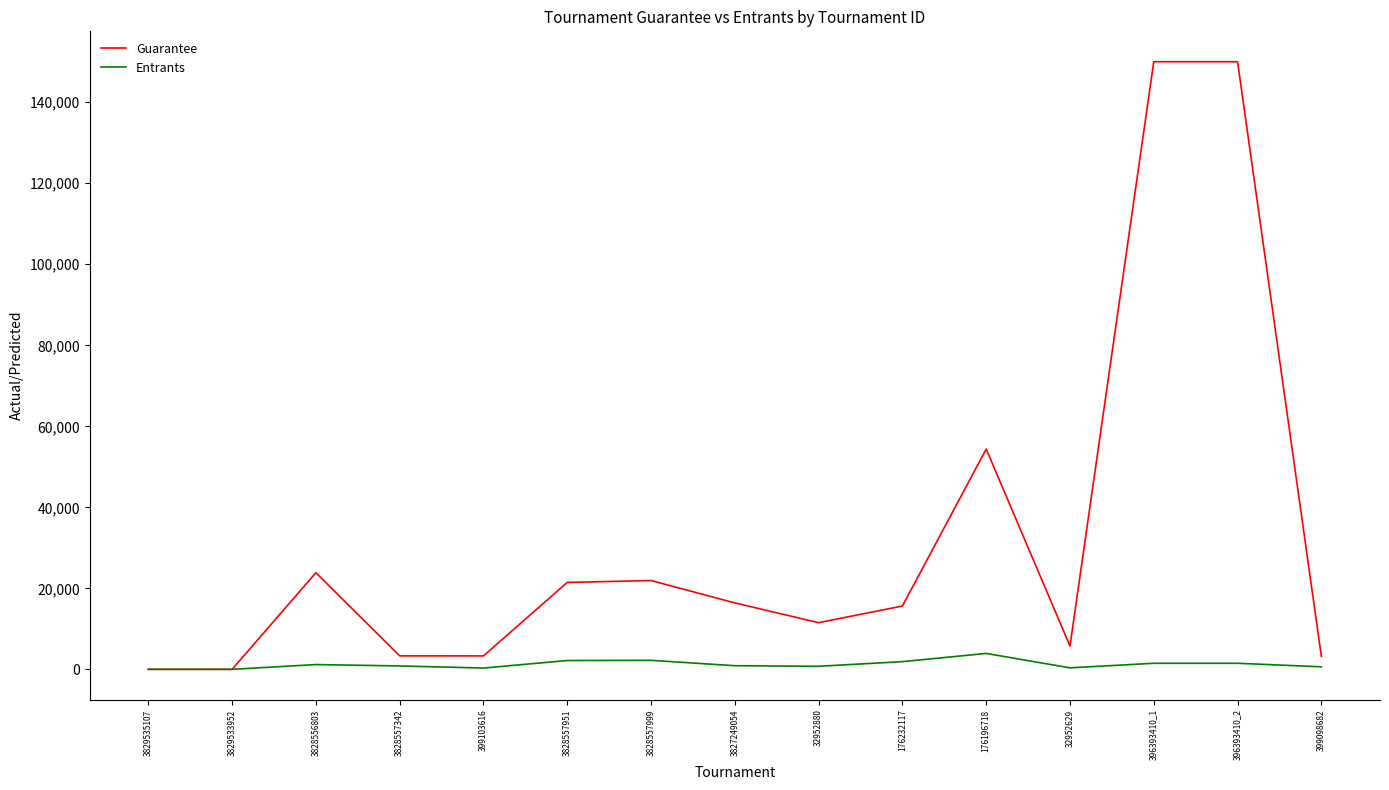

What is the approximate value of Entrants at 3829533952, to the nearest 10?

20